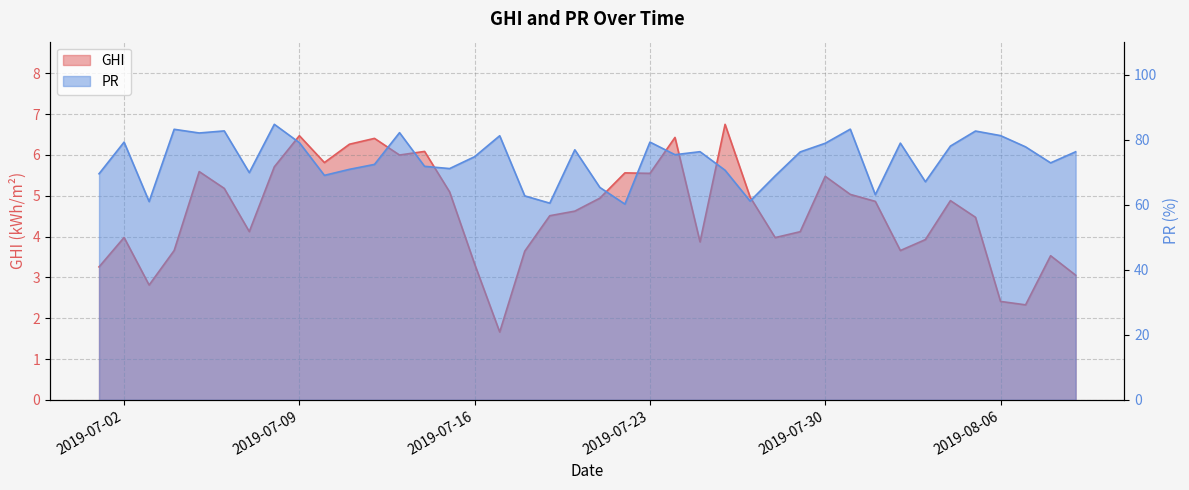

What is the difference between the highest and lowest values at 2019-07-25?

72.5